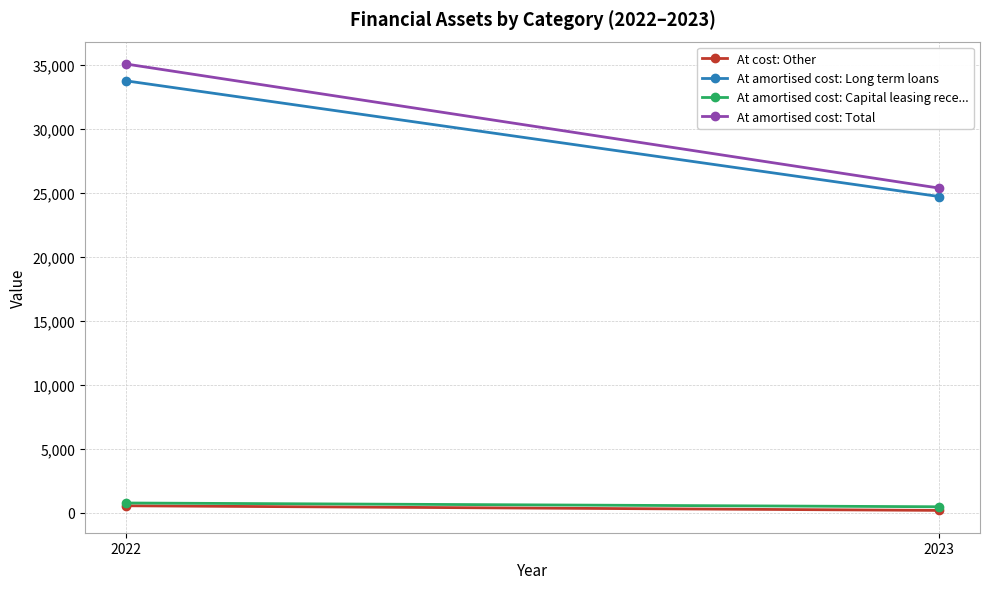

List the series in order of their peak value, lowest first.

At cost: Other, At amortised cost: Capital leasing rece..., At amortised cost: Long term loans, At amortised cost: Total